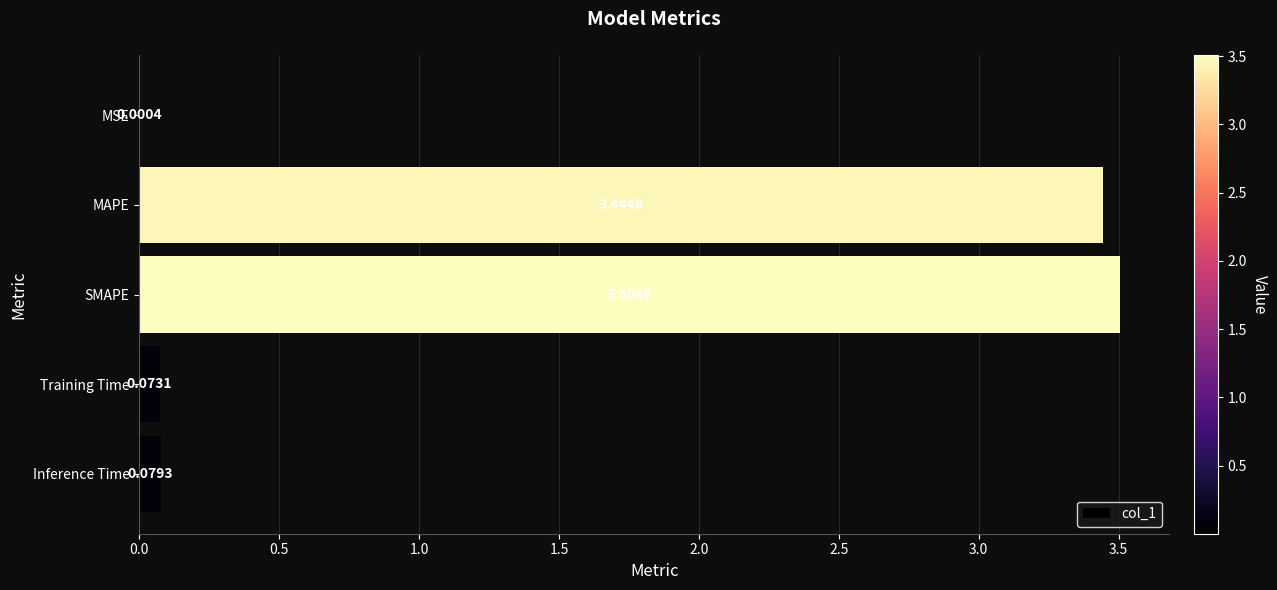

What is the sum of all values?

7.1